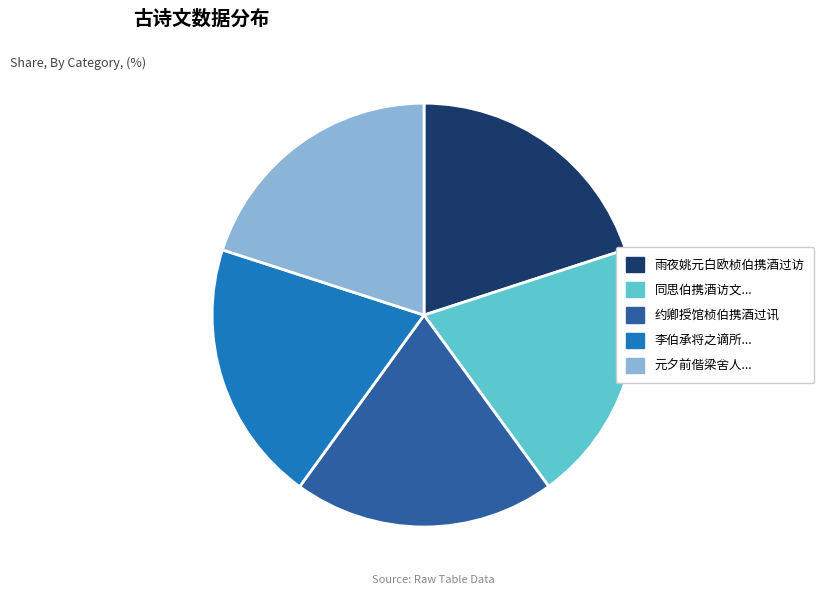

Does any single category account for the majority?

No